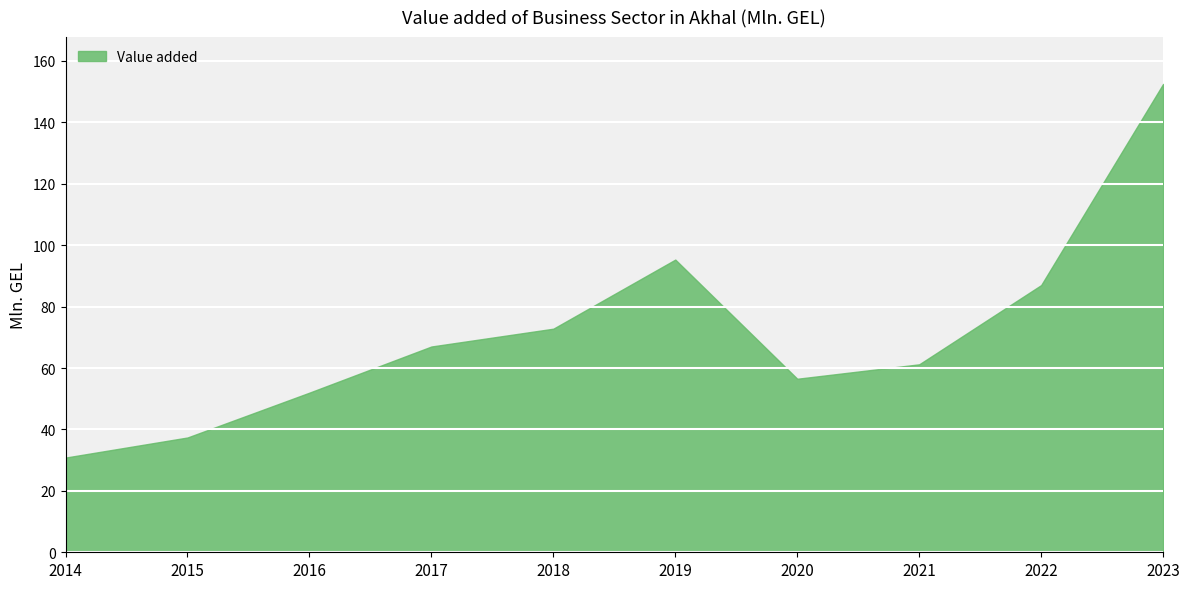

The value at 2018 is 72.8. True or false?

True